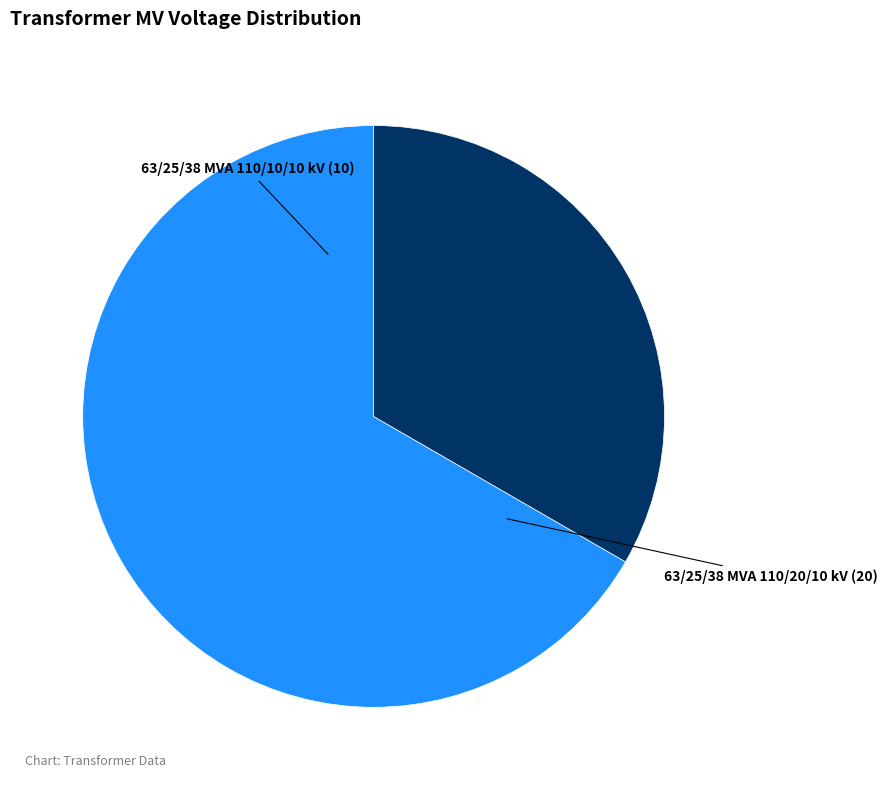

How many slices are in this pie chart?

2